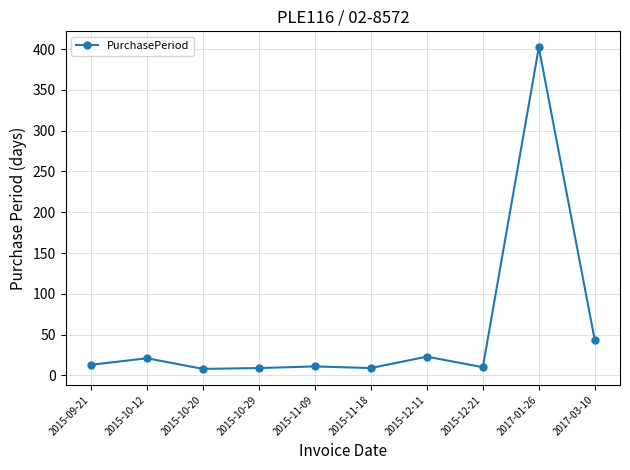

At which label is the value closest to 205?

2017-03-10